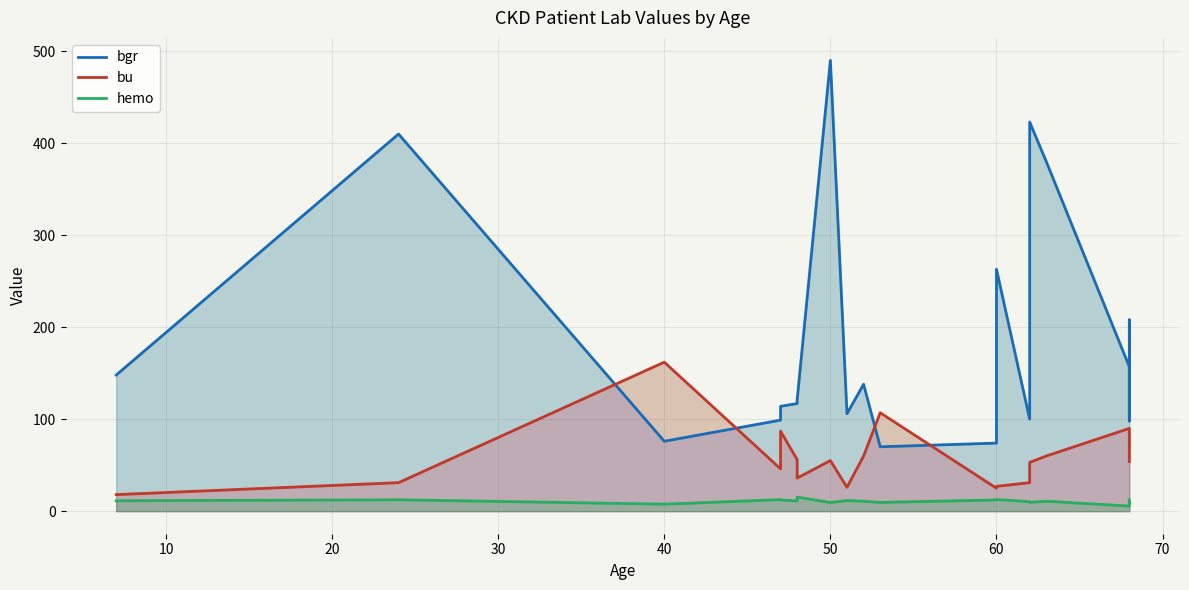

Reading left to right, transcribe all the data shown in this chart.

bgr: 148.0	410.0	76.0	99.0	114.0	117.0	121.0	490.0	106.0	138.0	70.0	74.0	263.0	100.0	423.0	380.0	157.0	98.0	208.0	100.0
bu: 18.0	31.0	162.0	46.0	87.0	56.0	36.0	55.0	26.0	60.0	107.0	25.0	27.0	31.0	53.0	60.0	90.0	86.0	72.0	54.0
hemo: 11.3	12.4	7.6	12.6	12.1	11.2	15.4	9.4	11.6	10.8	9.5	12.2	12.7	10.3	9.6	10.8	5.6	9.8	9.7	12.4